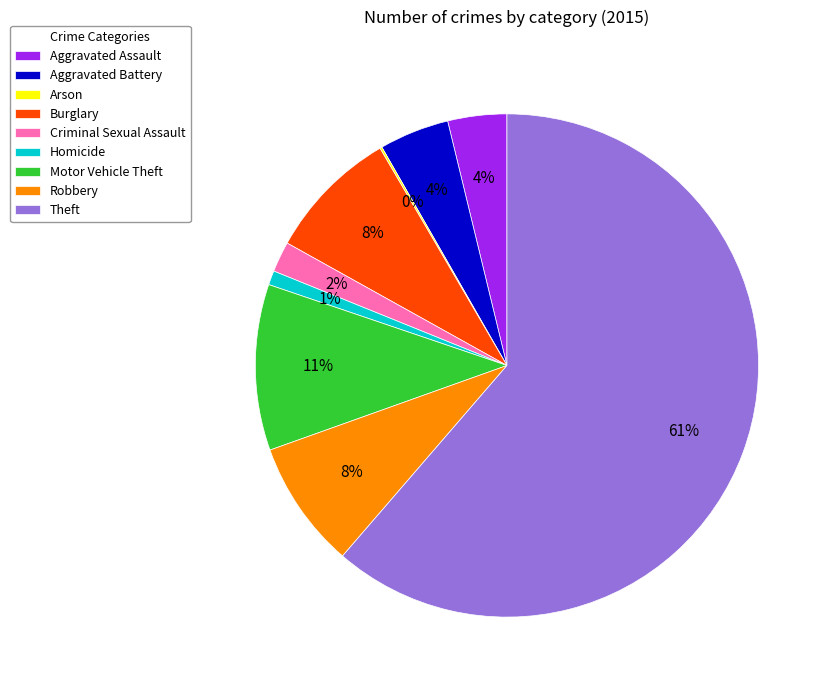

To the nearest percent, what is the difference between the Aggravated Assault and Motor Vehicle Theft slice percentages?

7%